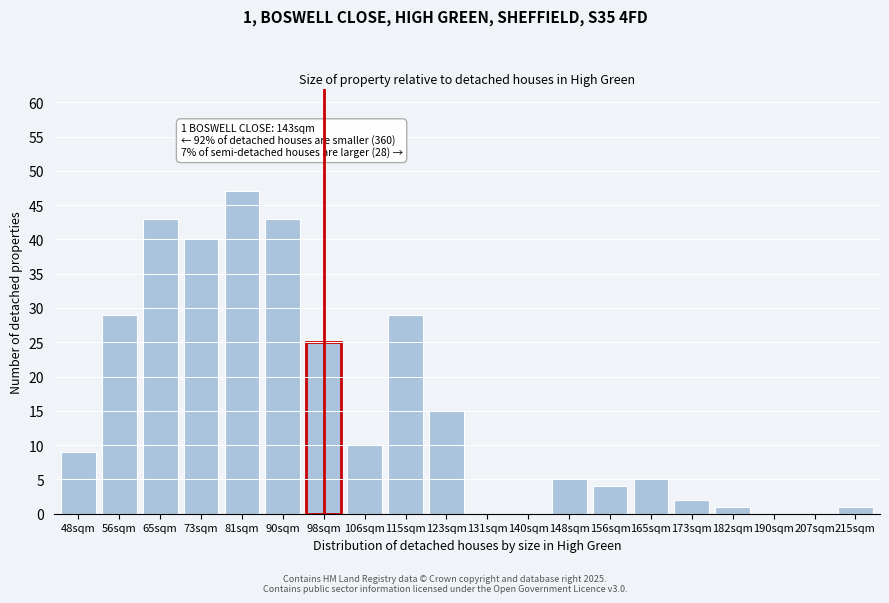

Reading left to right, what are all the values shown in this chart?

48sqm=9	56sqm=29	65sqm=43	73sqm=40	81sqm=47	90sqm=43	98sqm=25	106sqm=10	115sqm=29	123sqm=15	131sqm=0	140sqm=0	148sqm=5	156sqm=4	165sqm=5	173sqm=2	182sqm=1	190sqm=0	207sqm=0	215sqm=1